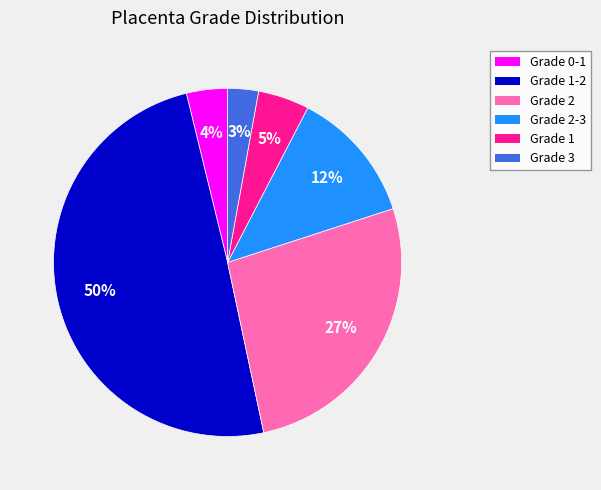

Rank the categories by value from highest to lowest.

Grade 1-2, Grade 2, Grade 2-3, Grade 1, Grade 0-1, Grade 3